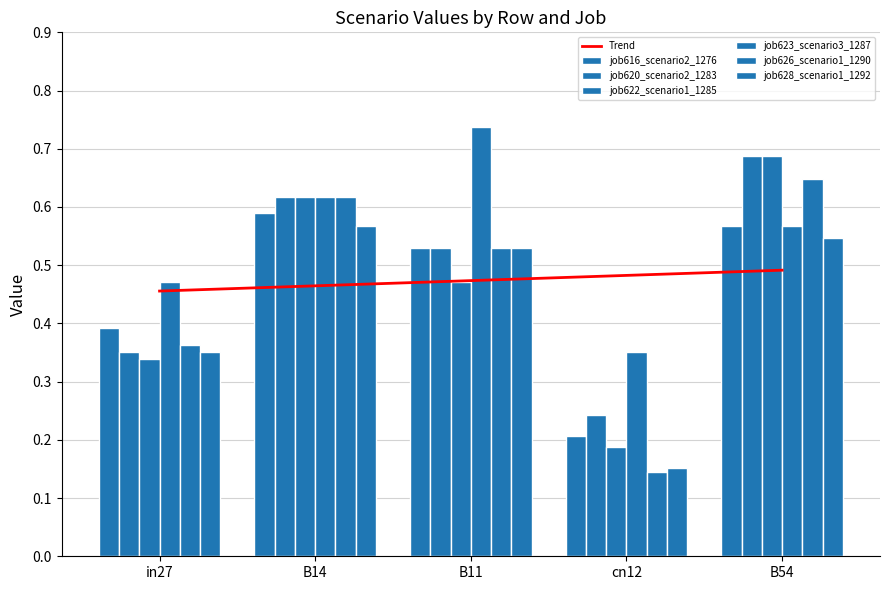

How many groups of bars are there?

5